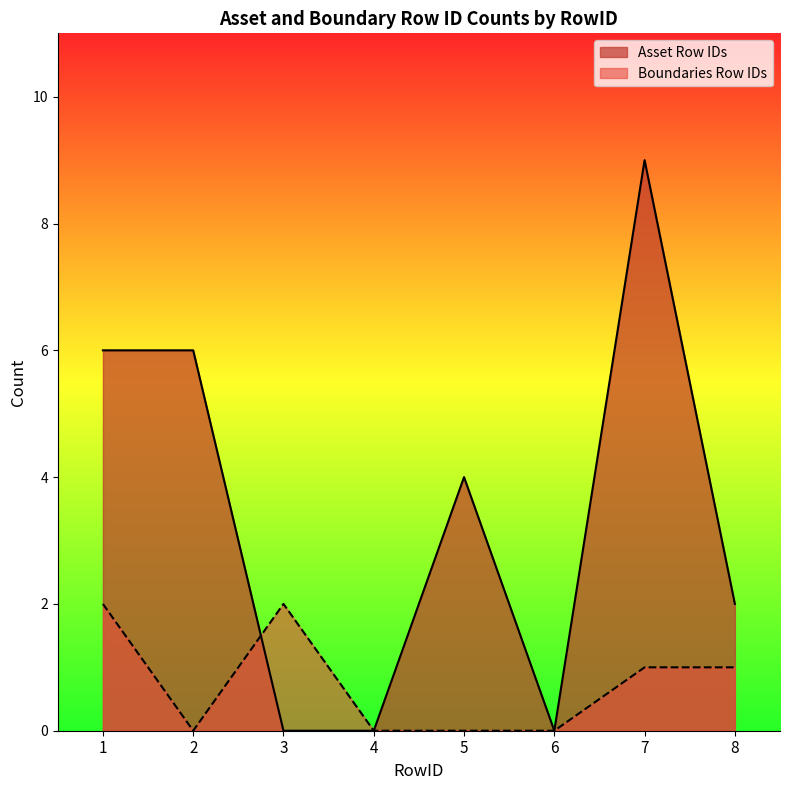

Rank the series at 4 from lowest to highest value.

Asset Row IDs, Boundaries Row IDs